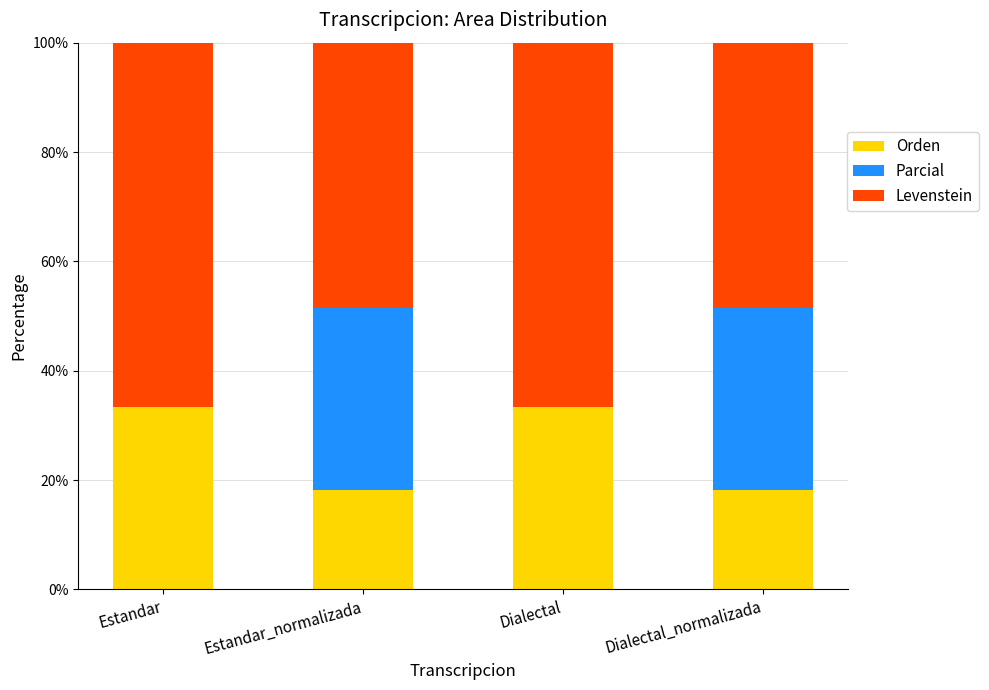

Are the bars grouped side by side (vs. stacked)?

No